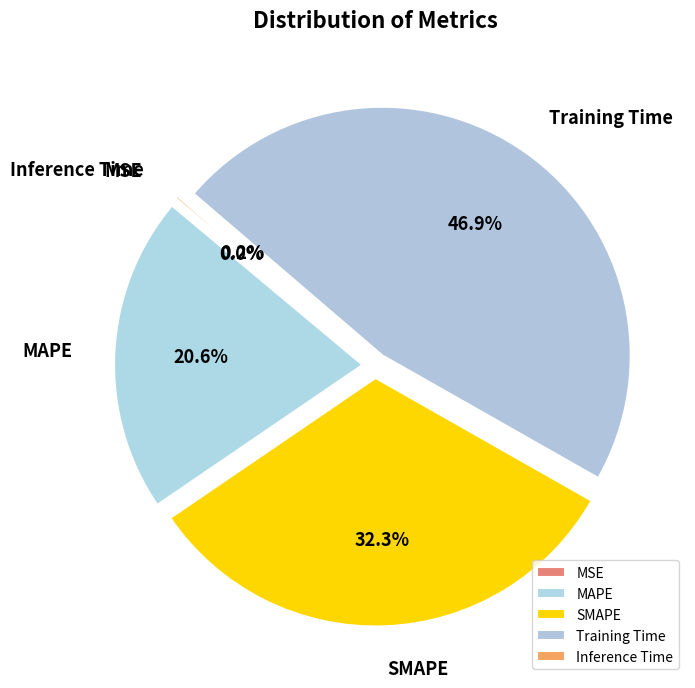

To the nearest percent, what is the combined percentage of Training Time and MAPE?

68%